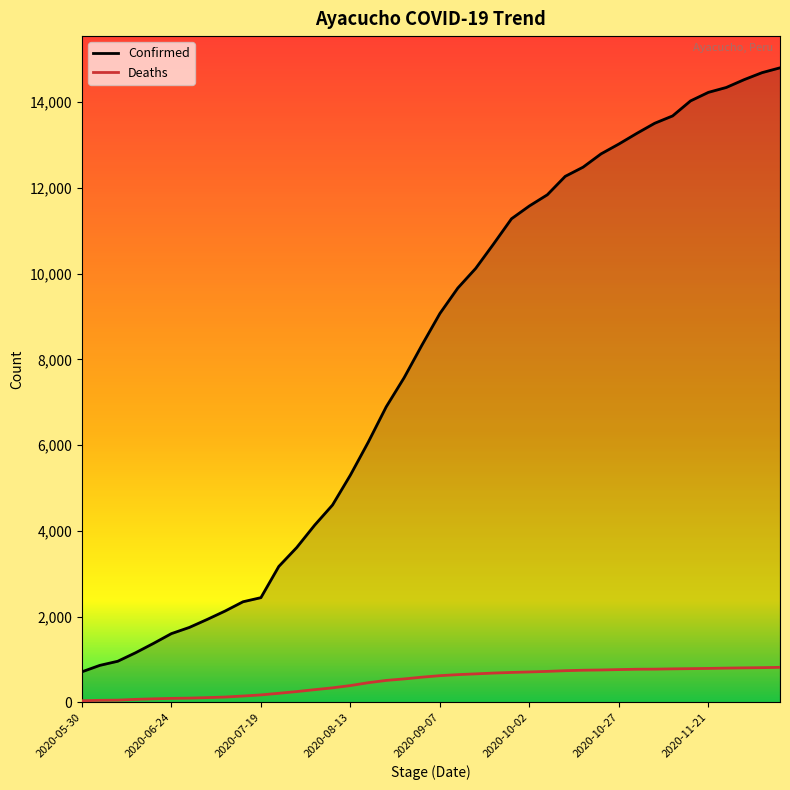

Which series has the widest spread of values?

Confirmed